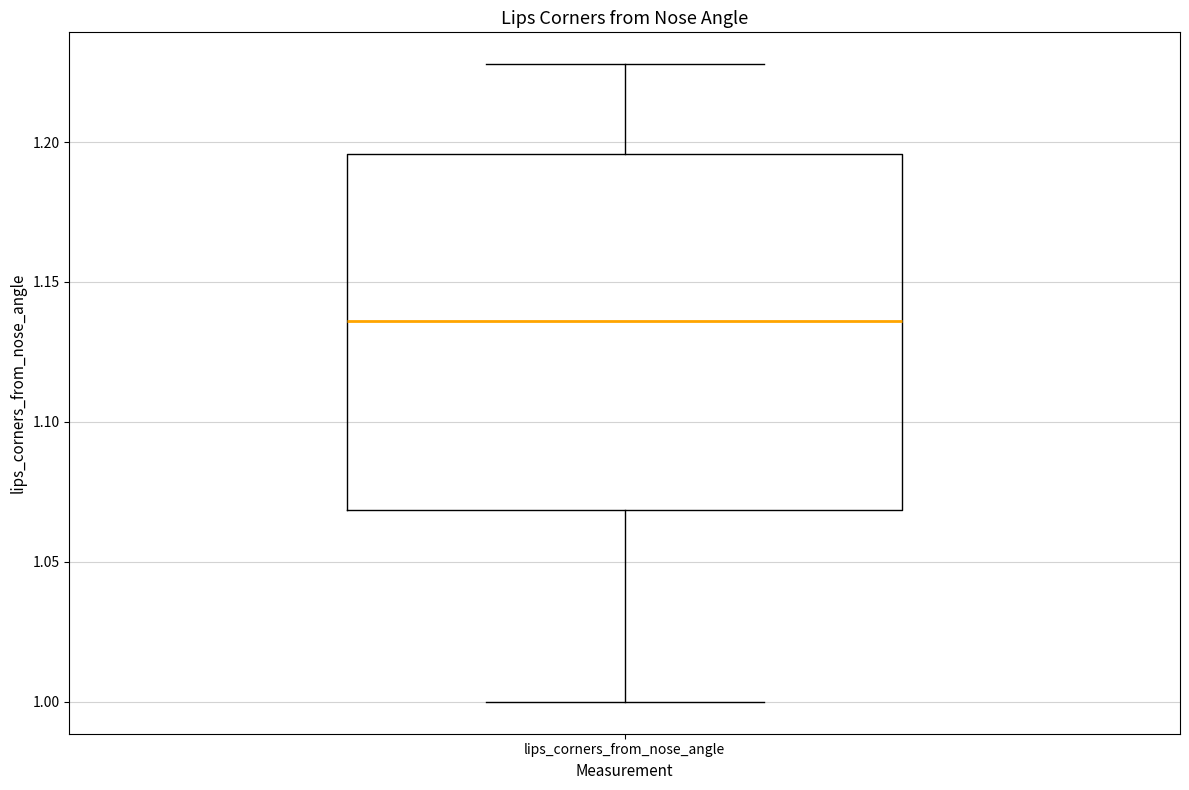

Where does the lower whisker of the box for lips_corners_from_nose_angle end on the y-axis? The values are not printed on the chart, so give them approximately, as read against the axis.

1.000